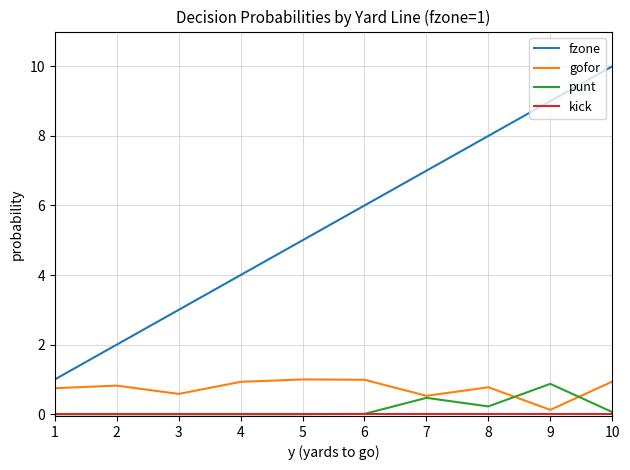

True or false: fzone and gofor intersect in this chart.

False